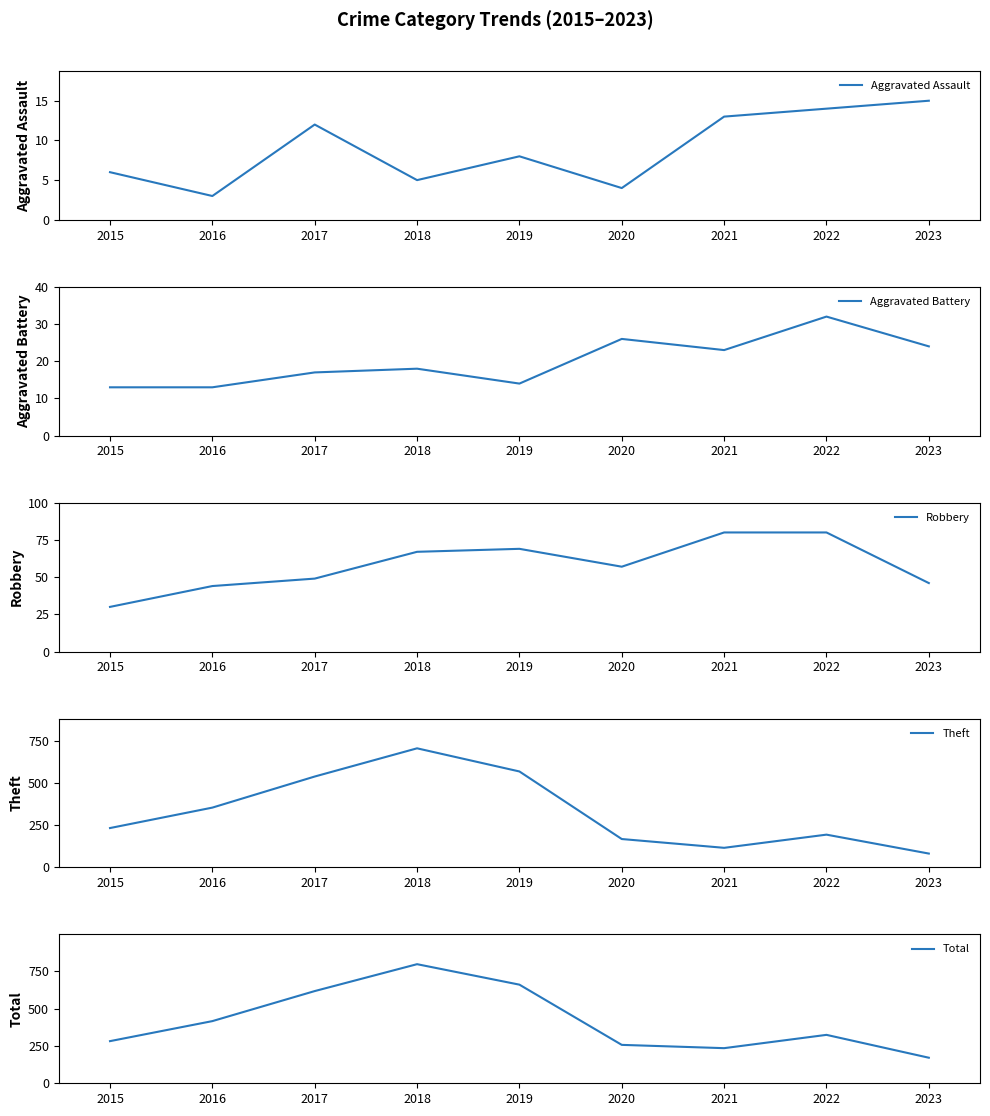

In Aggravated Battery, how many points are higher than both neighbors (excluding endpoints)?

3